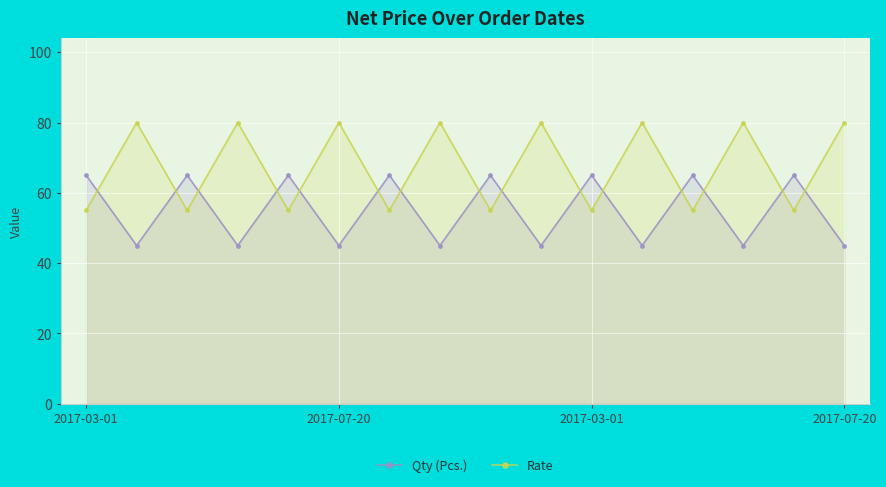

Rank the series at 11 from highest to lowest value.

Rate, Qty (Pcs.)